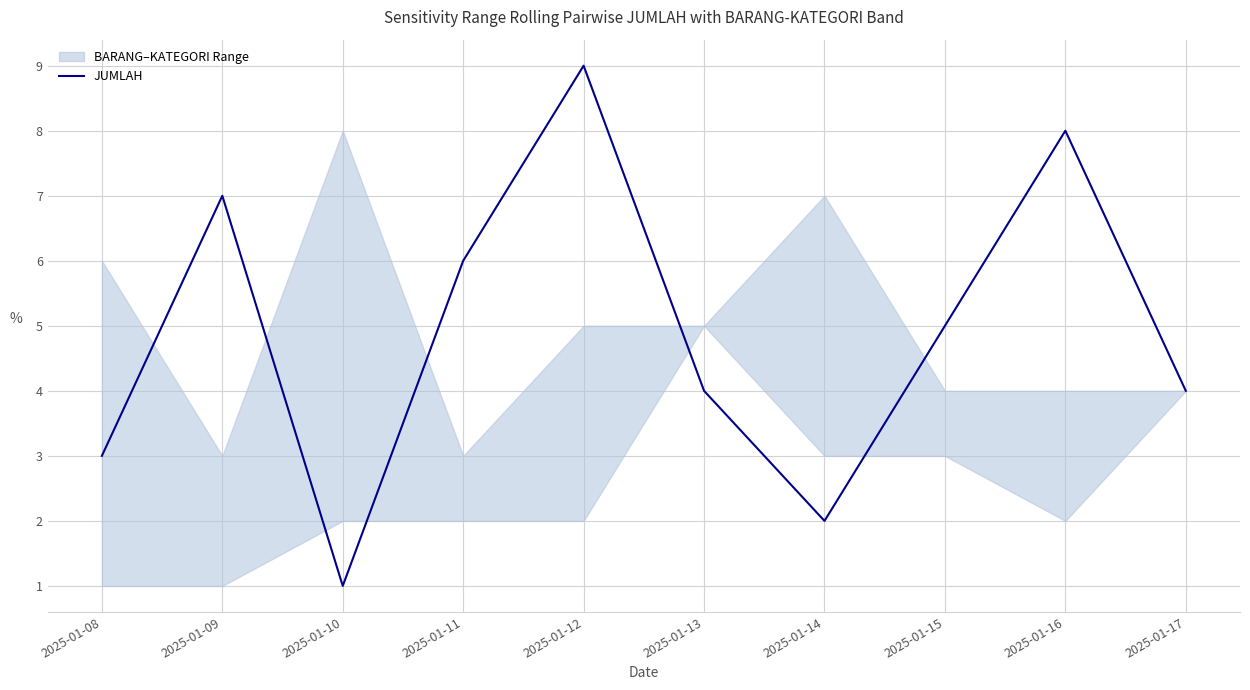

What is the change in value from 2025-01-12 to 2025-01-14?

-7